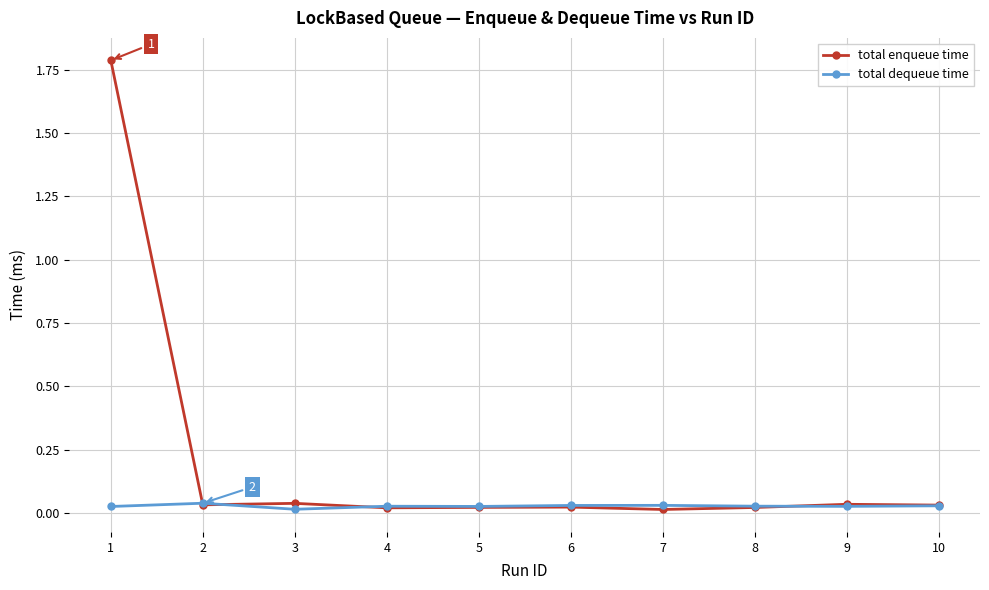

Which series has the largest range (max minus min)?

total enqueue time